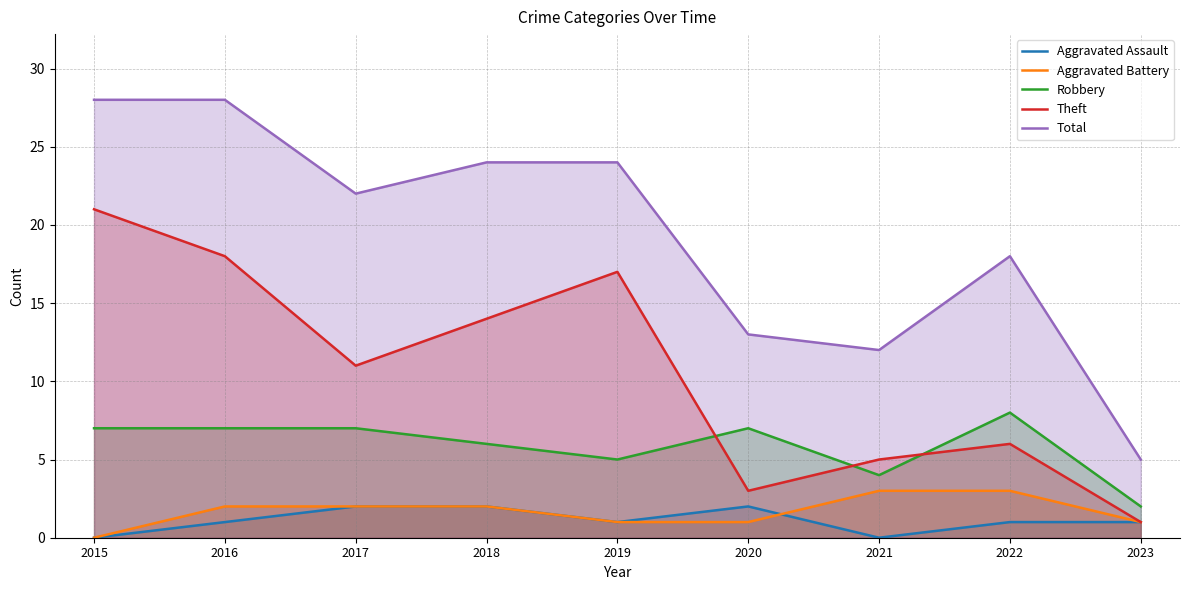

What is the value of the Aggravated Battery point at the 9th from the left?

1